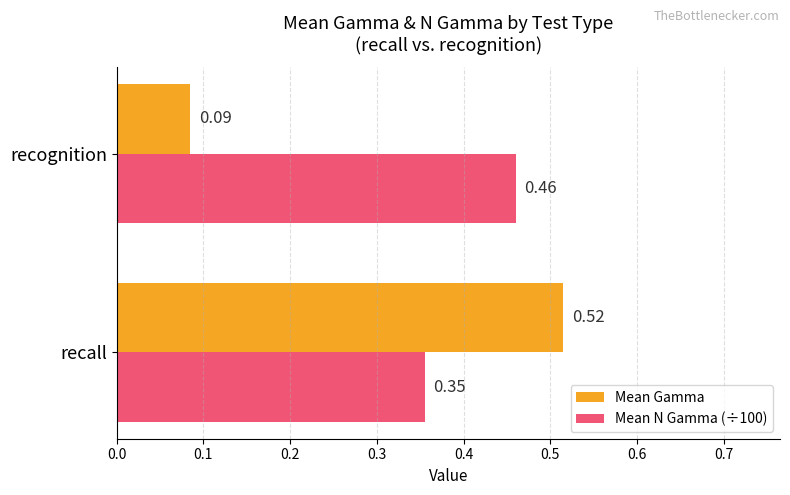

What are all the series names shown in the legend?

Mean Gamma, Mean N Gamma (÷100)